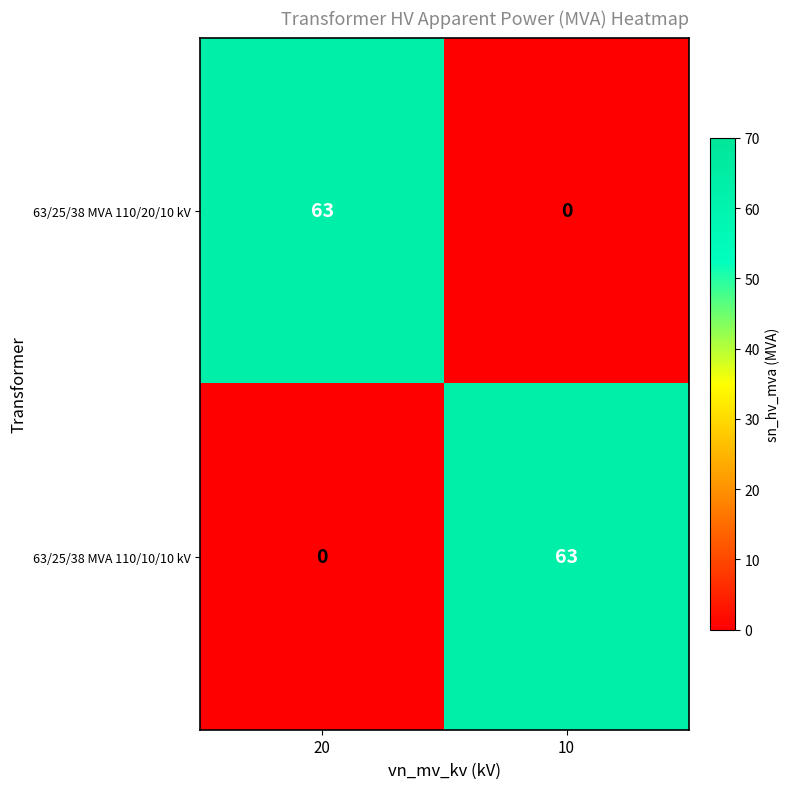

How many categories are shown in the chart?

2